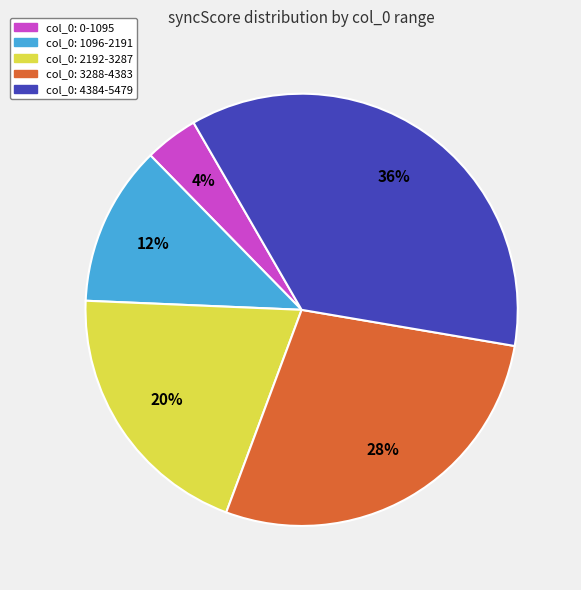

Does any single category account for the majority?

No